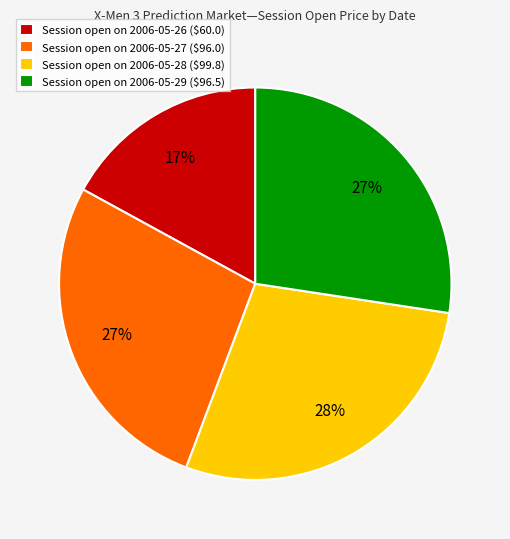

To the nearest percent, what is the average slice percentage?

25%